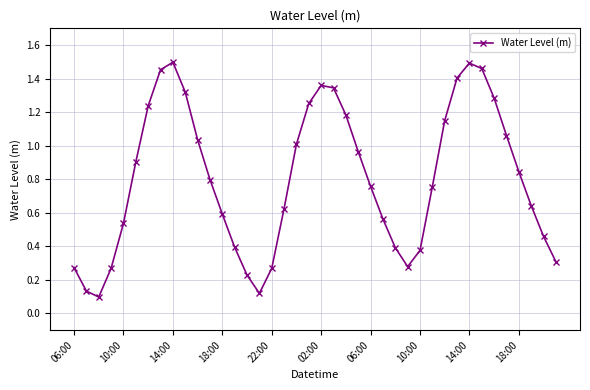

How many interior local valleys (lower than both neighbors) does the data have?

3